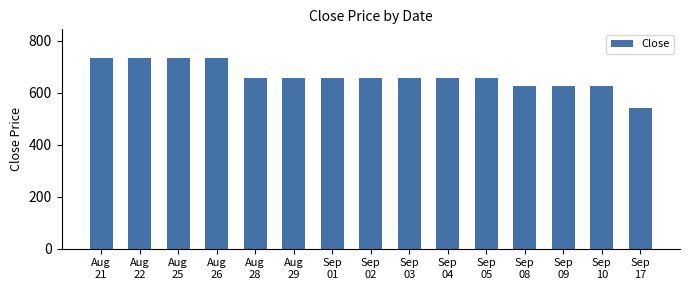

What is the label of the 9th bar from the left?

Sep
03